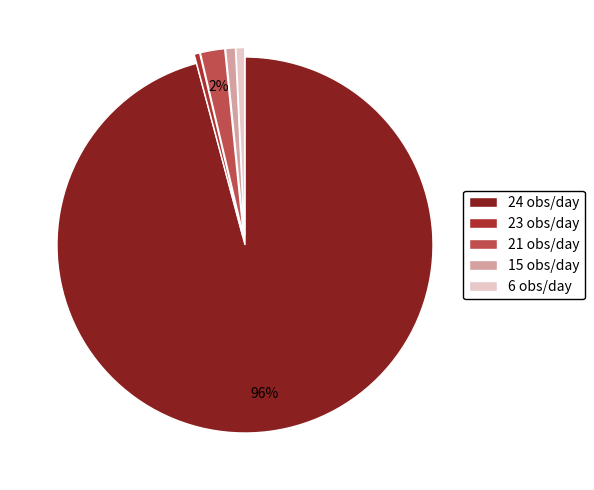

Count the number of slices in the pie.

5